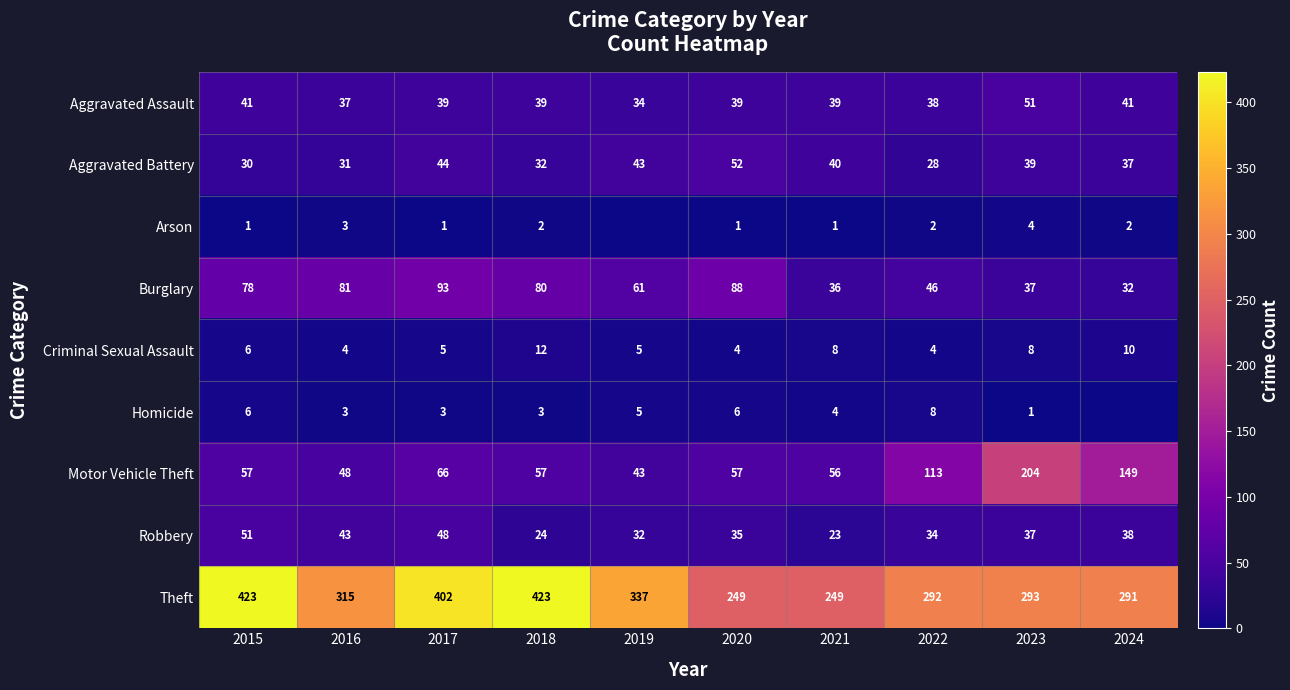

What value does the Burglary series have at 2016?

81